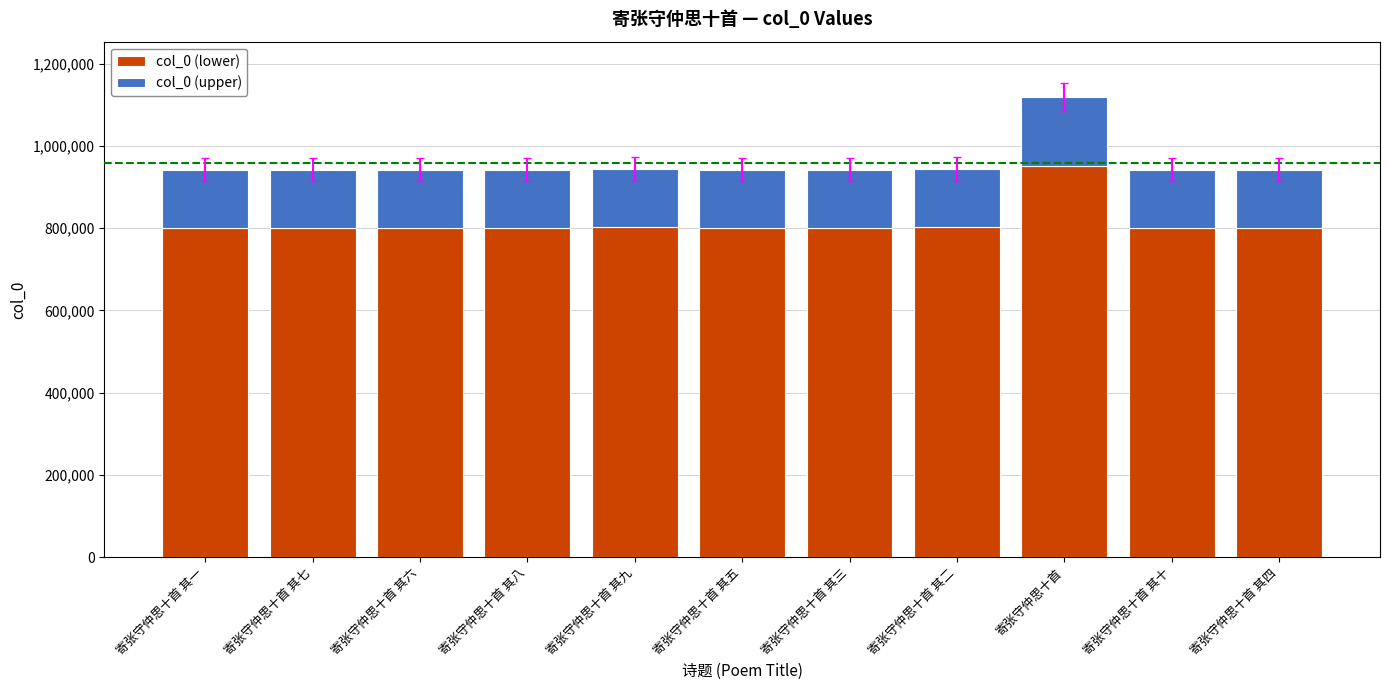

What is the sum of the col_0 (lower) values at 寄张守仲思十首 其七 and 寄张守仲思十首 其六?

1602619.8